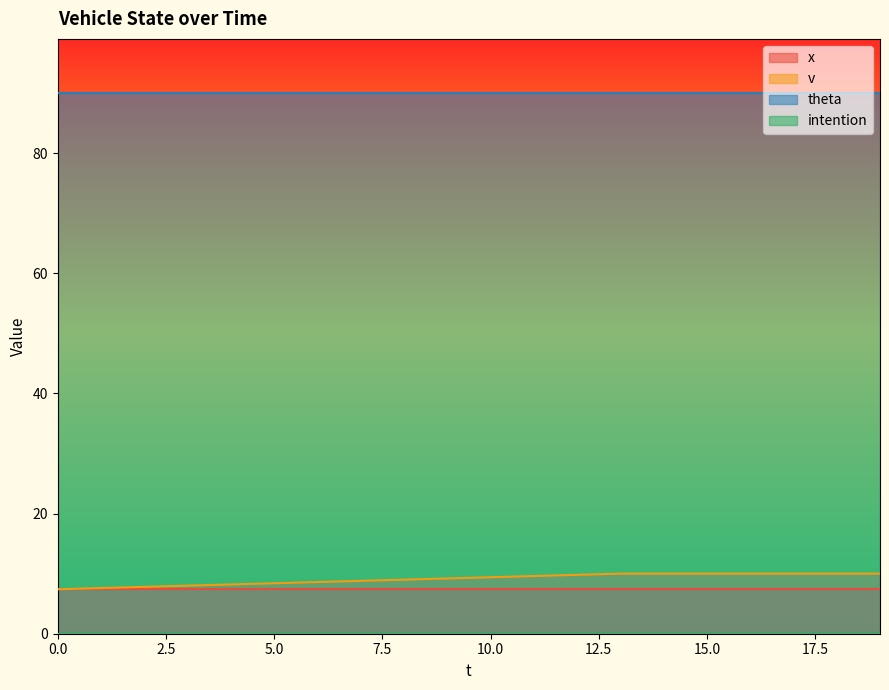

Rank the categories by intention value from lowest to highest.

0, 1, 2, 3, 4, 5, 6, 7, 8, 9, 10, 11, 12, 13, 14, 15, 16, 17, 18, 19